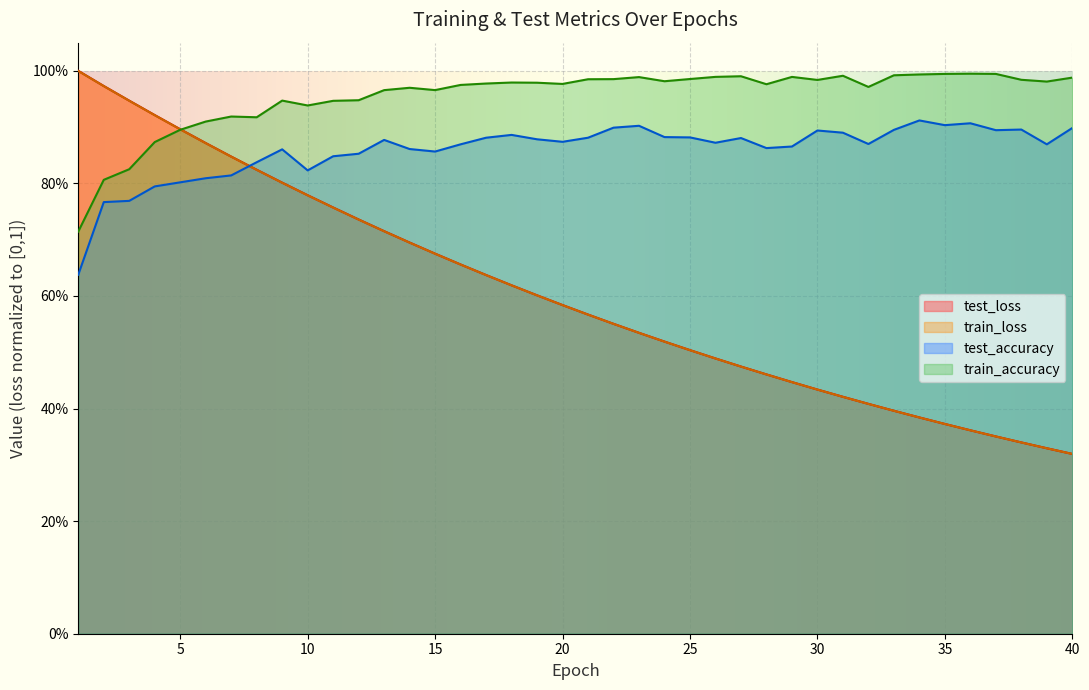

At 34, list the series in order from largest to smallest.

train_accuracy, test_accuracy, test_loss, train_loss